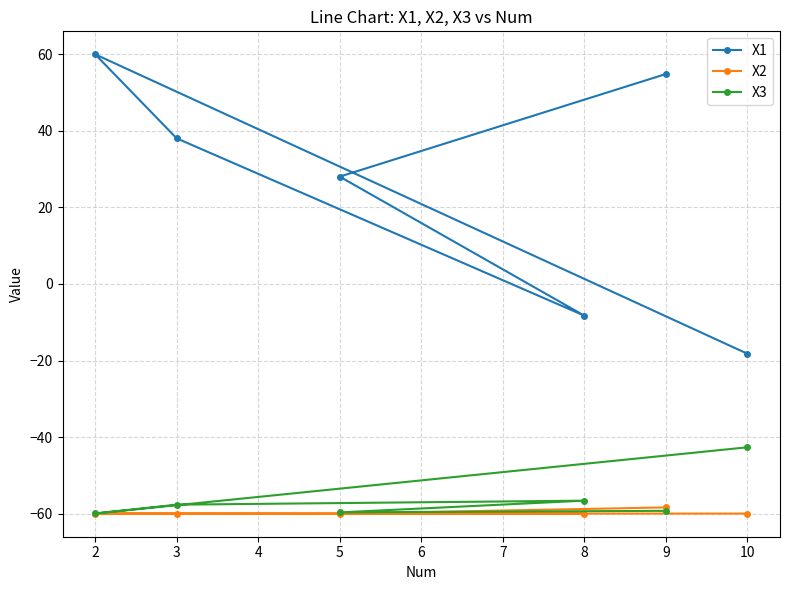

How many times do X3 and X2 cross each other?

1